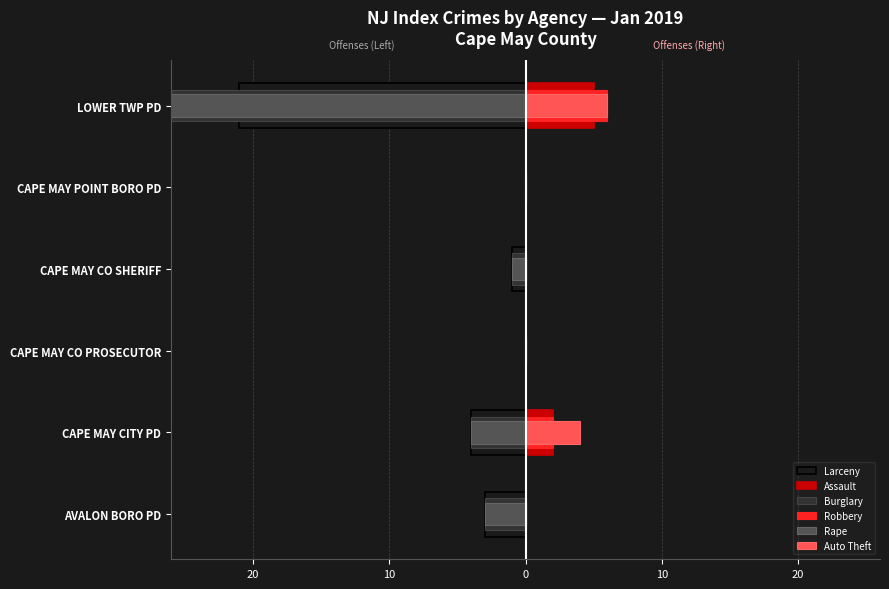

What are all the series names shown in the legend?

Larceny, Assault, Burglary, Robbery, Rape, Auto Theft